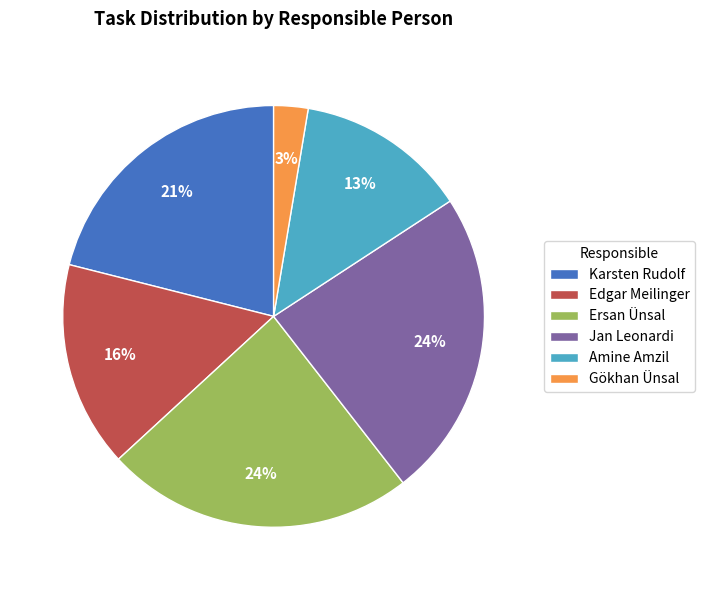

Is the sum of Ersan Ünsal and Jan Leonardi greater than half?

No